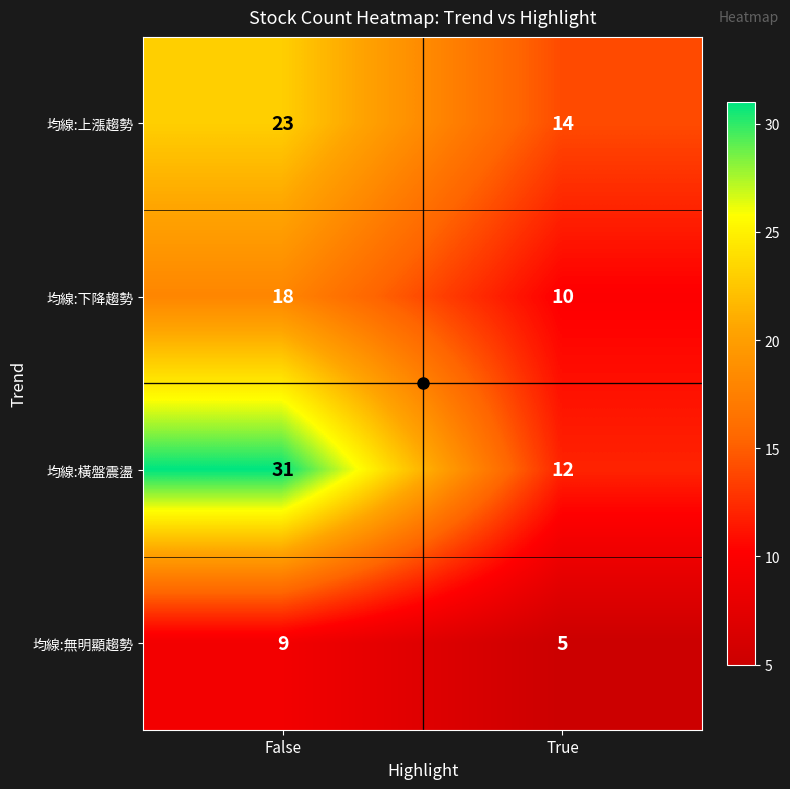

What is the difference between the maximum and minimum values in the 均線:無明顯趨勢 series?

4